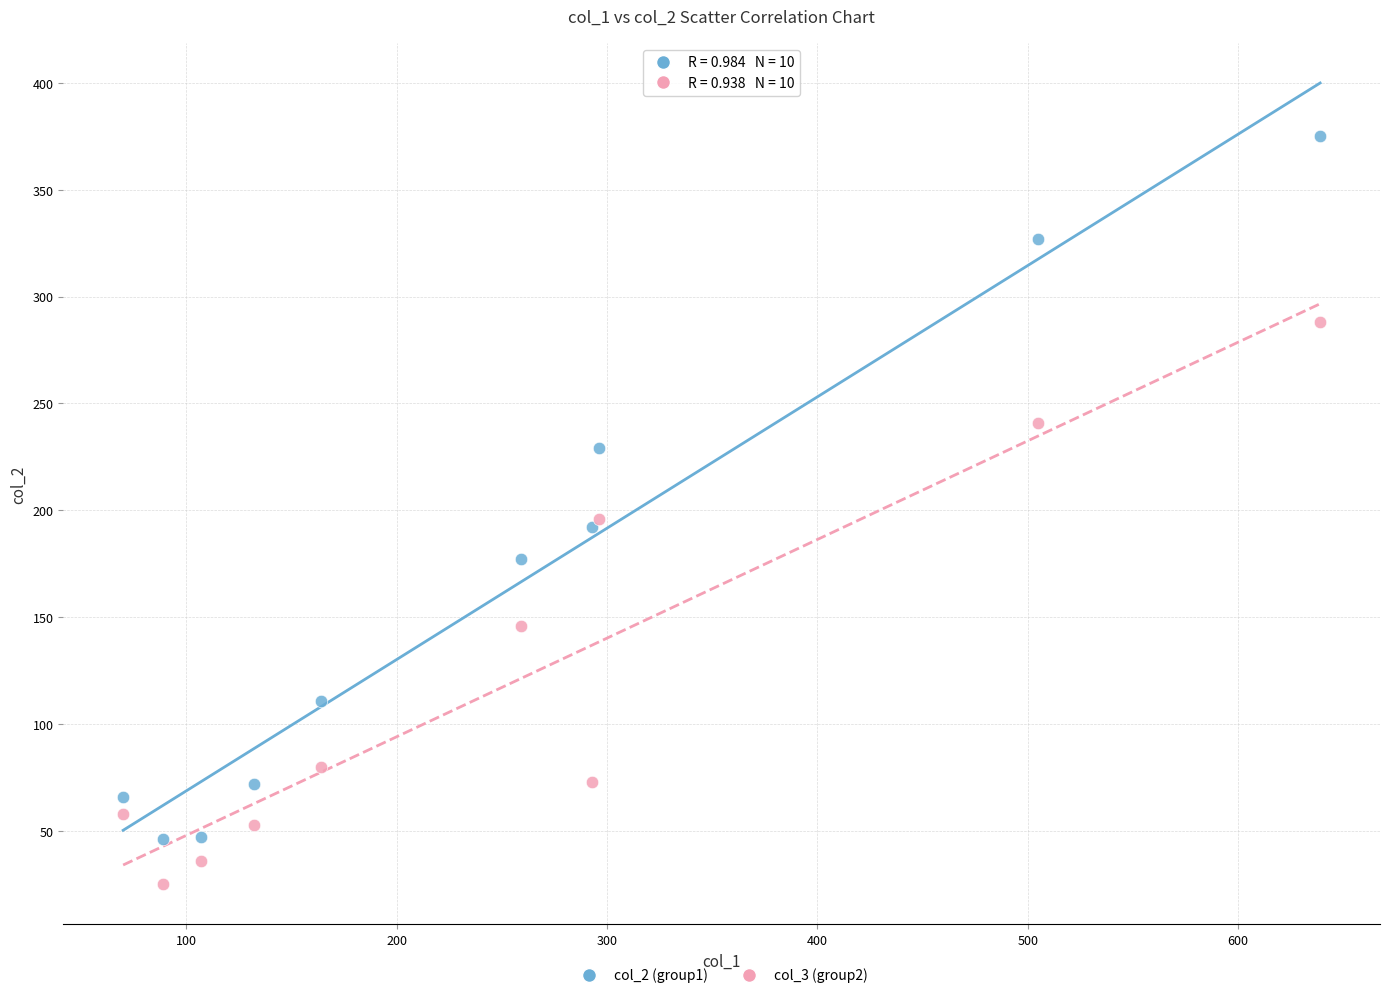

Which series reaches the maximum Y coordinate?

col_2 (group1)